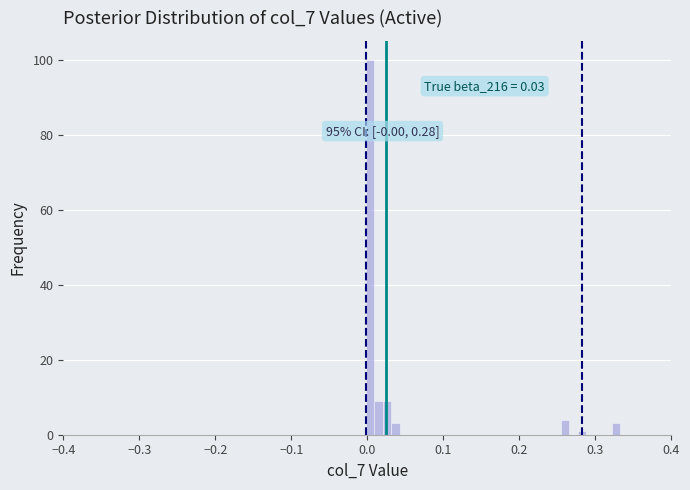

Around what value on the x-axis is the tallest bar? Give the approximate position of its centre, as read against the axis.

0.00